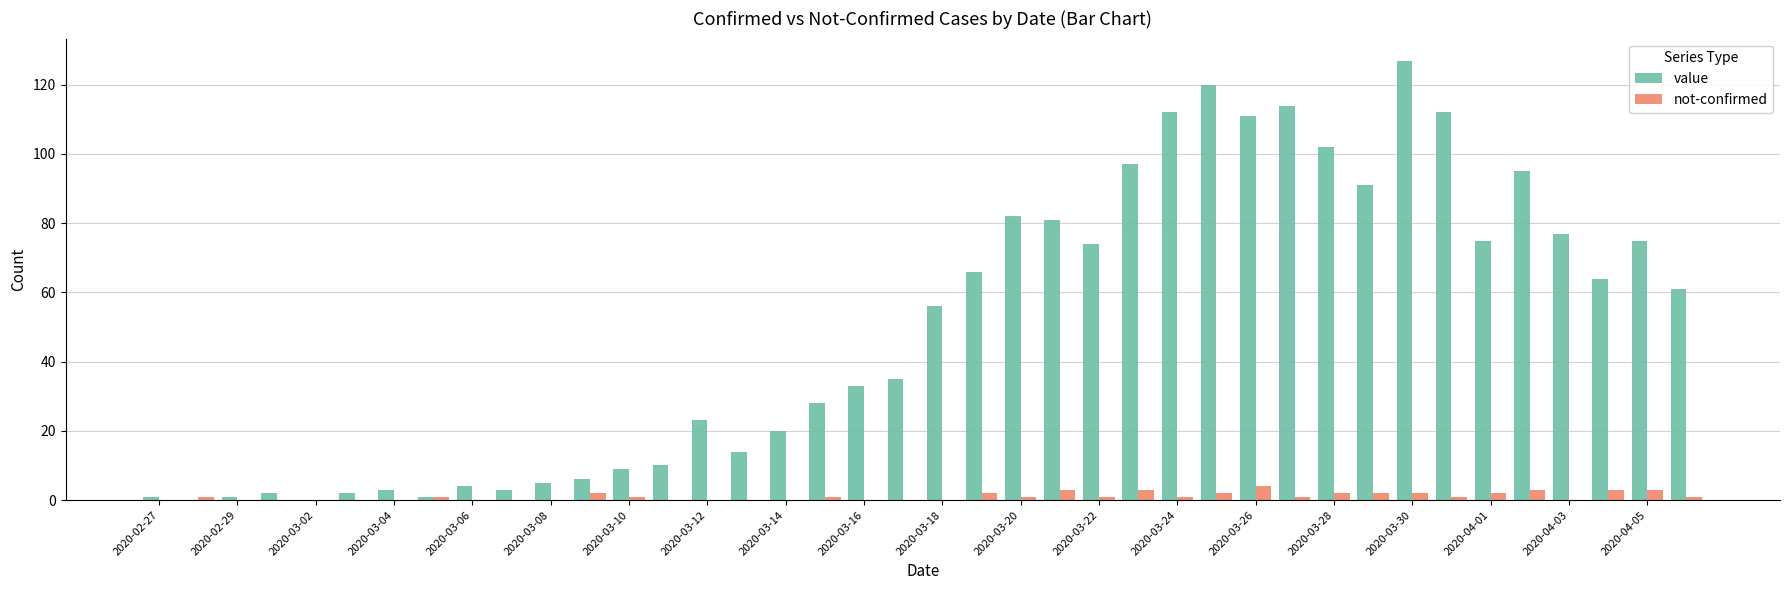

What is the highest value of the not-confirmed series?

4